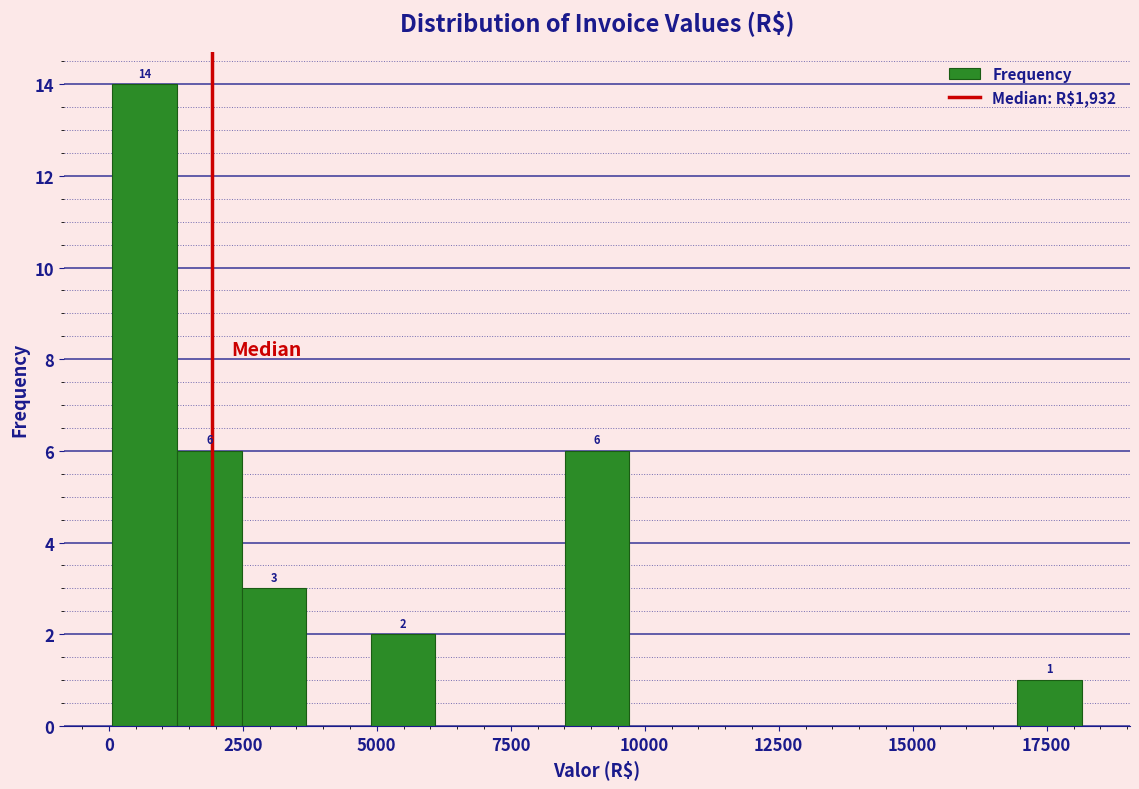

Read against the x-axis, roughly where is the centre of the tallest bar?

500